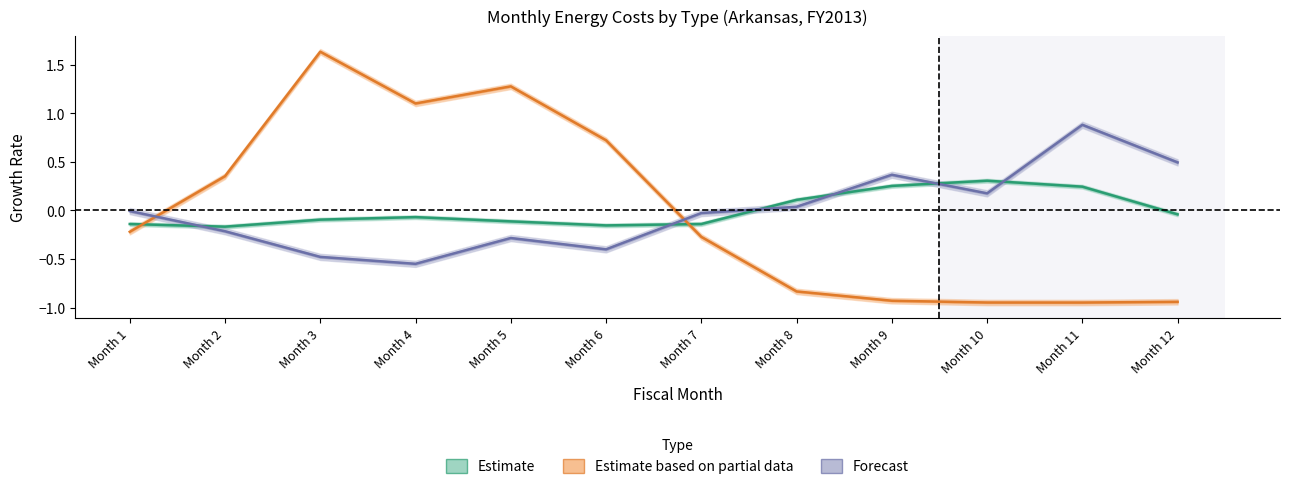

At which category is the sum across all series the highest?

Month 3